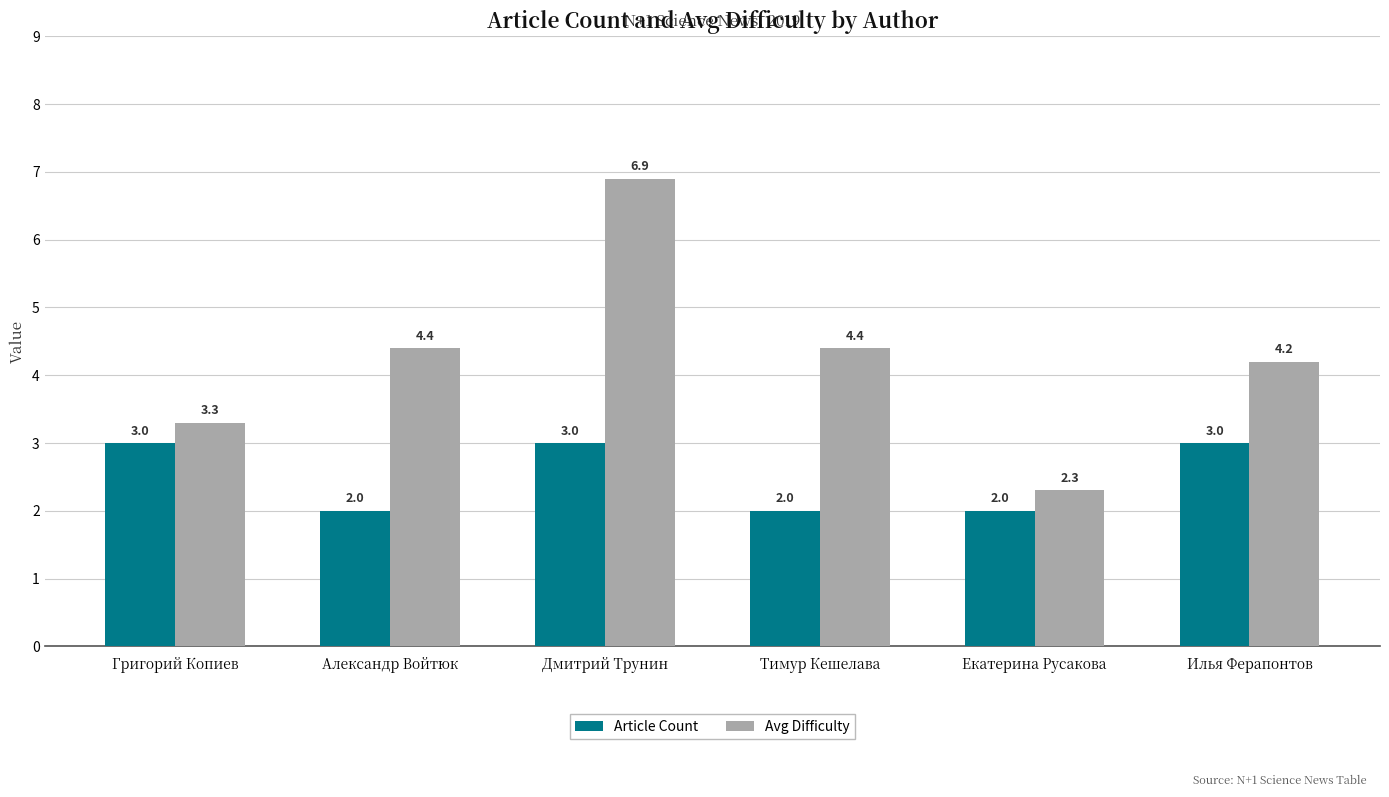

At which label does Avg Difficulty first exceed 4?

Александр Войтюк